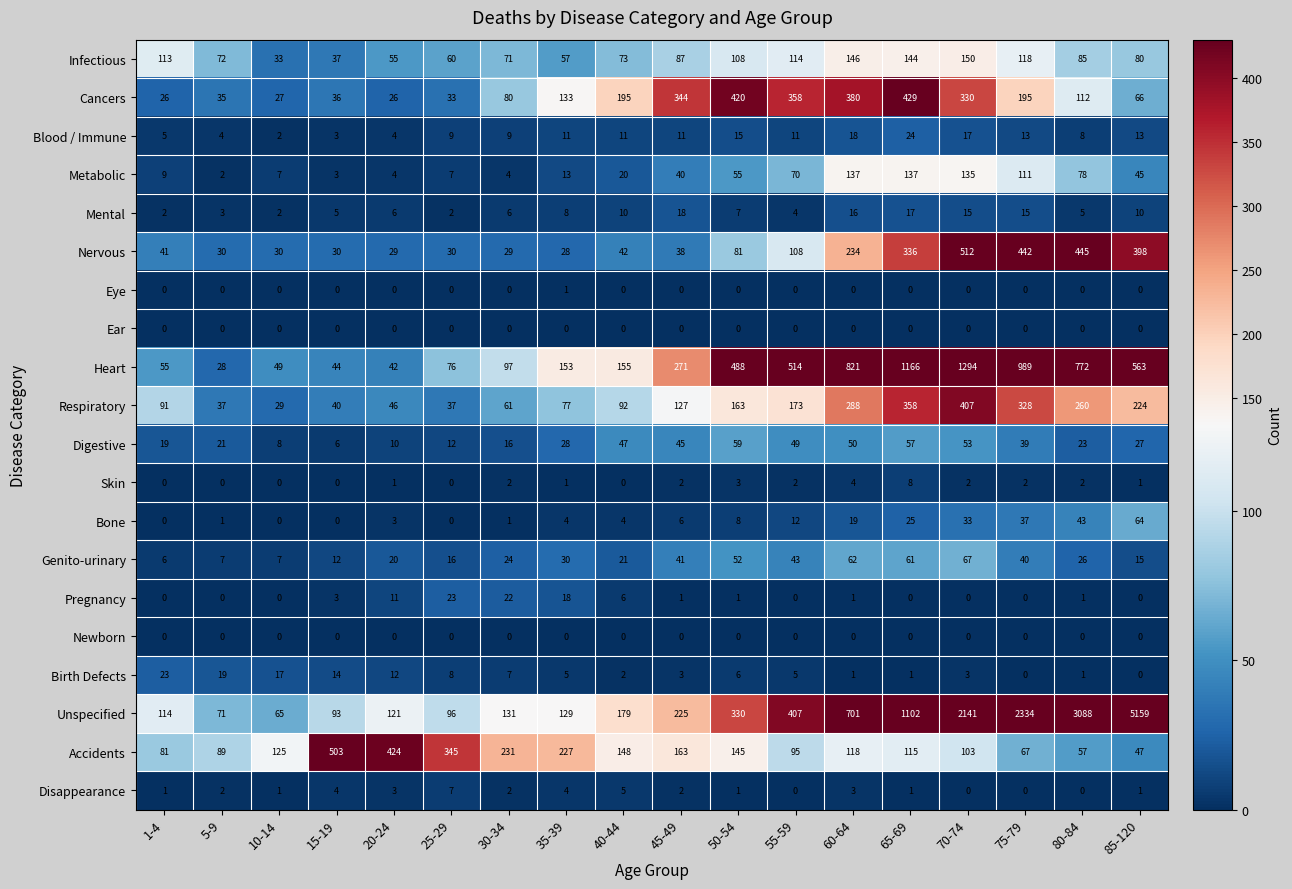

True or false: Blood / Immune has a value of 11 at 45-49.

True